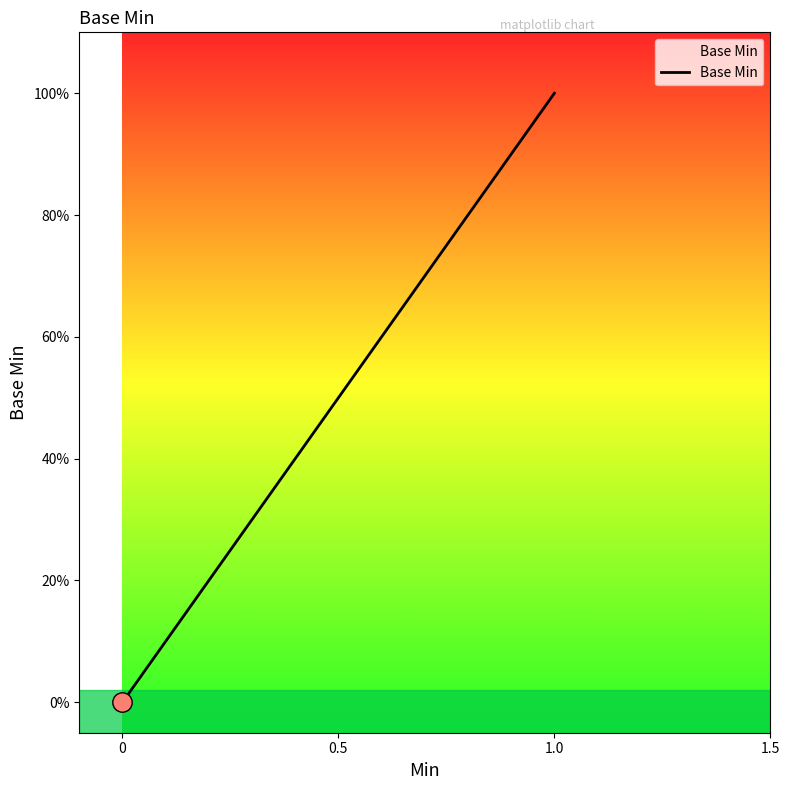

What is the difference between the values at 1.0 and 0?

1